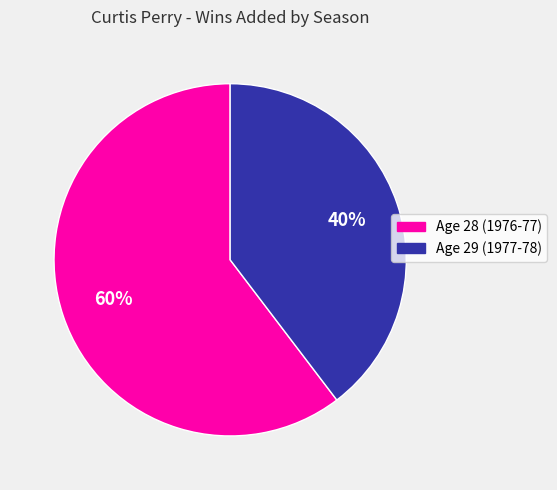

Do Age 28 (1976-77) and Age 29 (1977-78) together represent more than half of the pie?

Yes